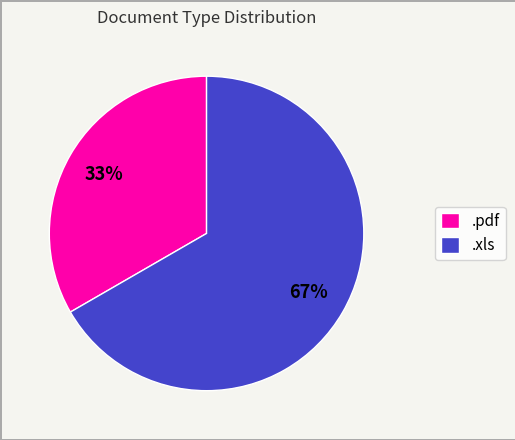

To the nearest percent, what is the combined percentage of .pdf and .xls?

100%